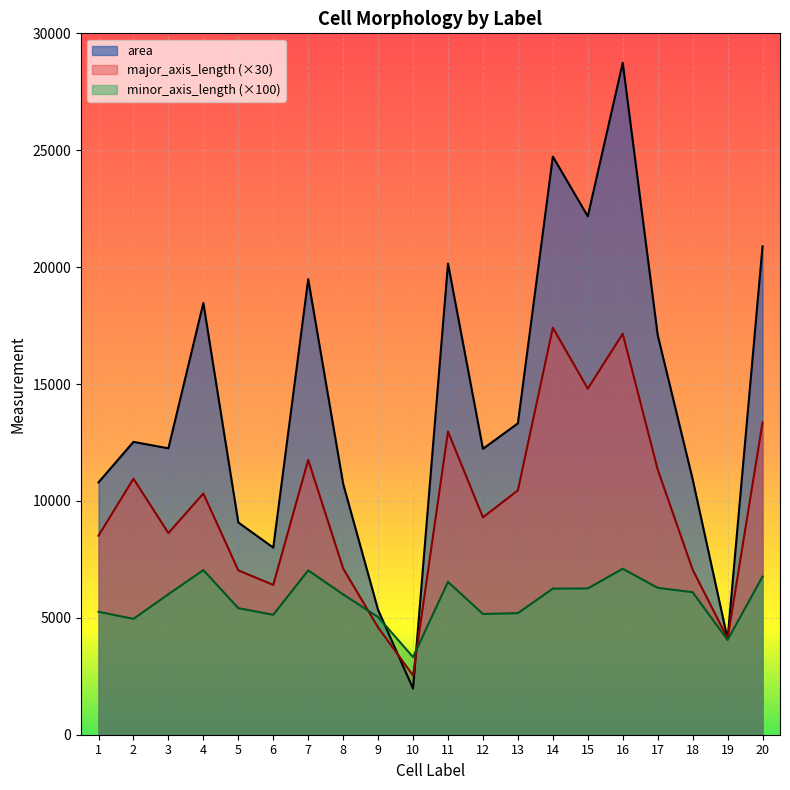

How many lines are shown in the chart?

3